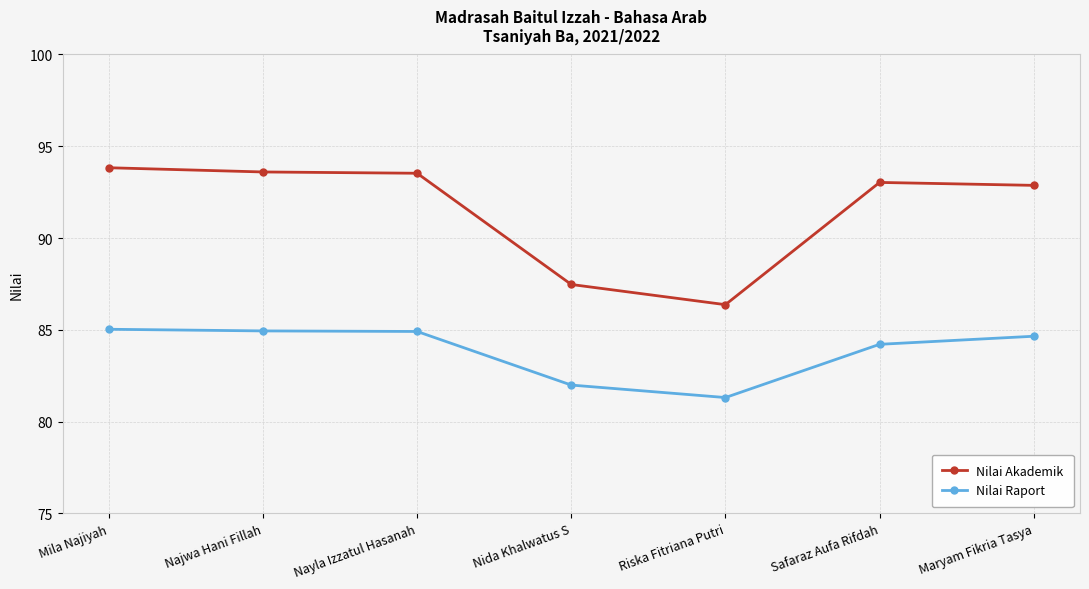

Which category has the highest value across all series?

Mila Najiyah